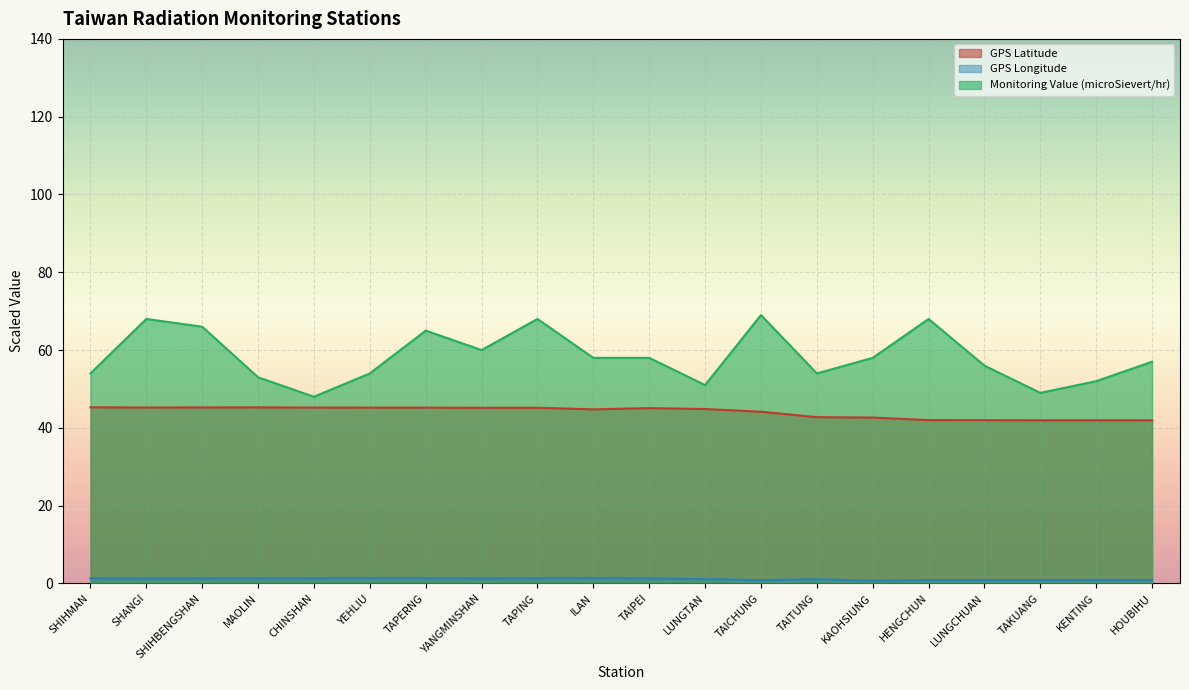

What is the approximate value of Monitoring Value (microSievert/hr) at TAKUANG?

49.0